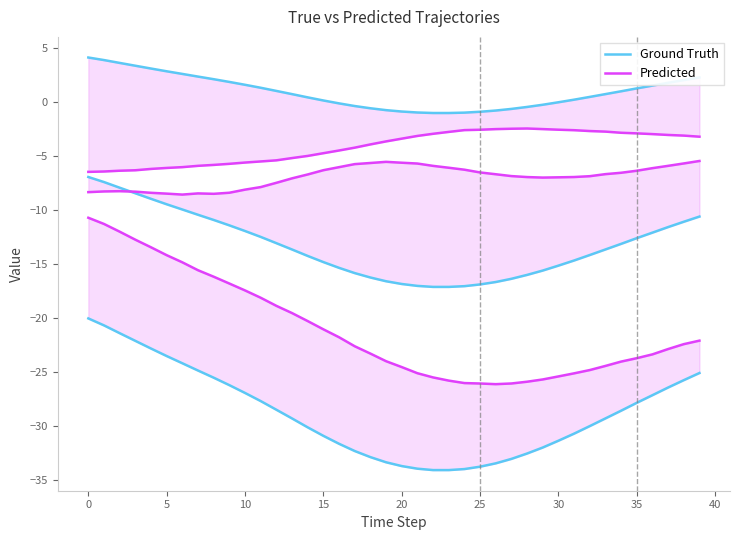

Is the value of Predicted at 31 greater than the value of Ground Truth at 15?

No